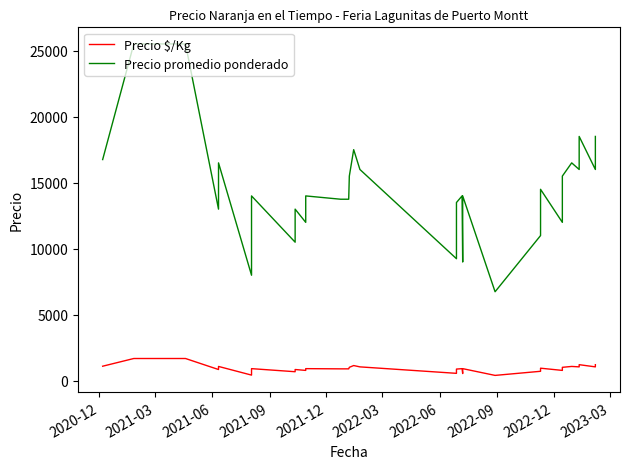

At how many categories does at least one series exceed 12134?

27